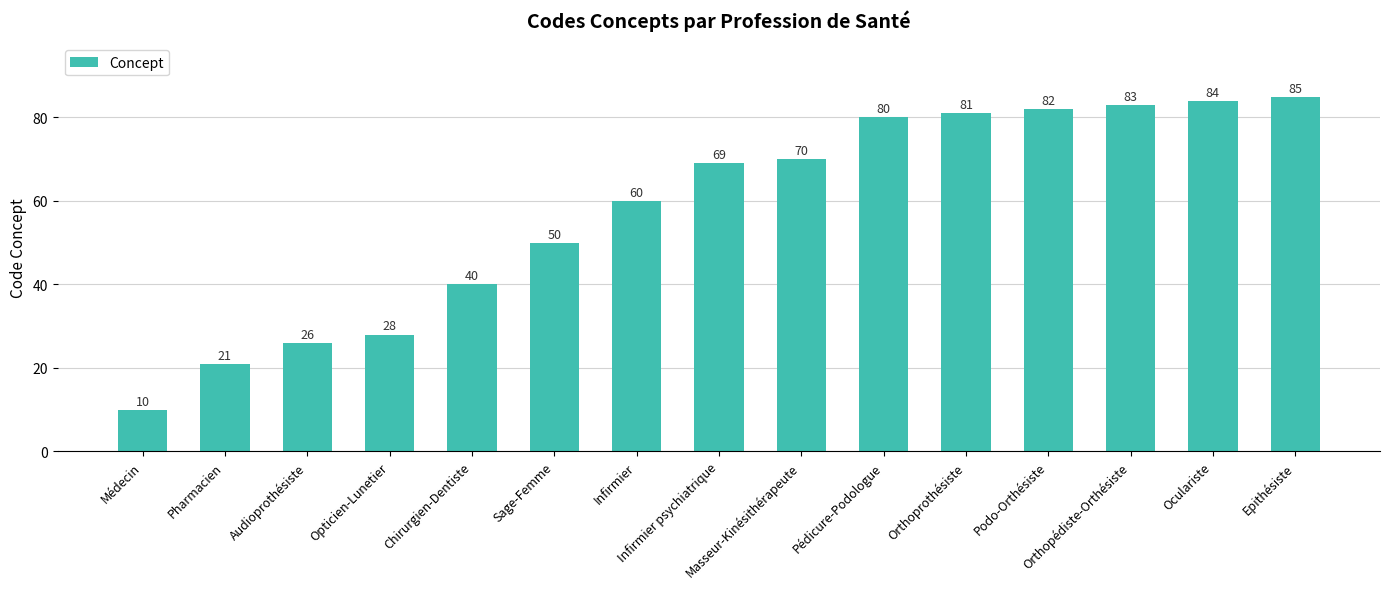

What is the maximum value shown in the chart?

85